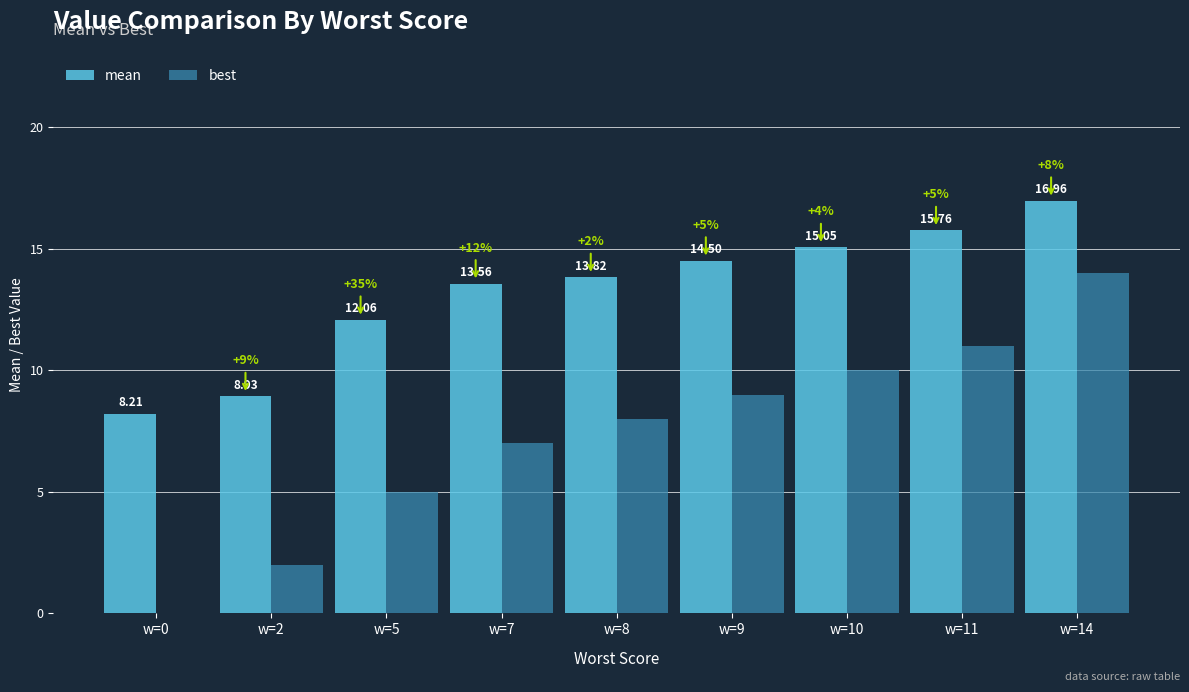

At which category is the sum across all series the highest?

w=14